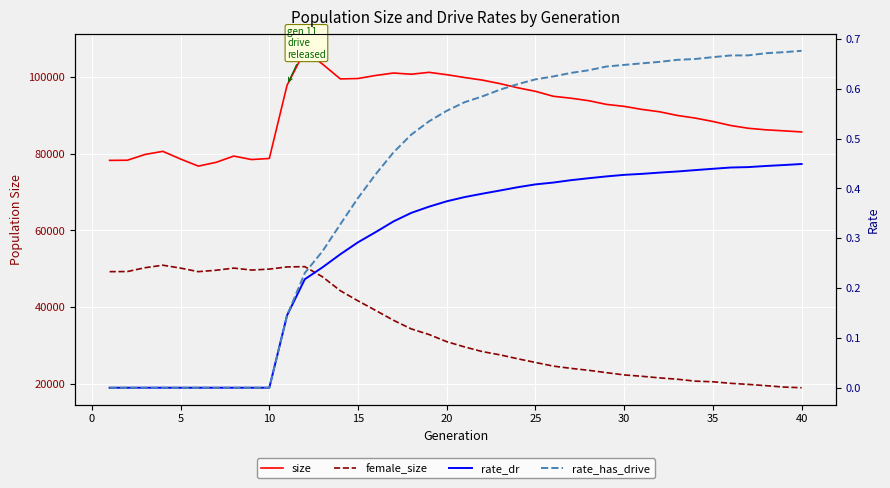

How many data points in rate_has_drive are above 0?

30